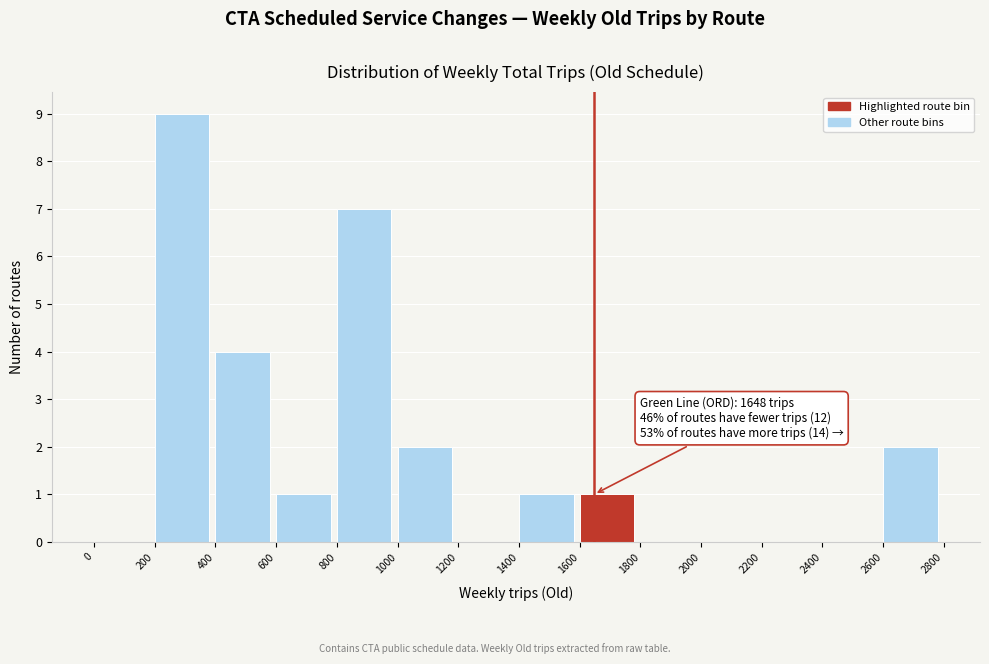

Which range on the x-axis has the tallest bar?

200 to 400